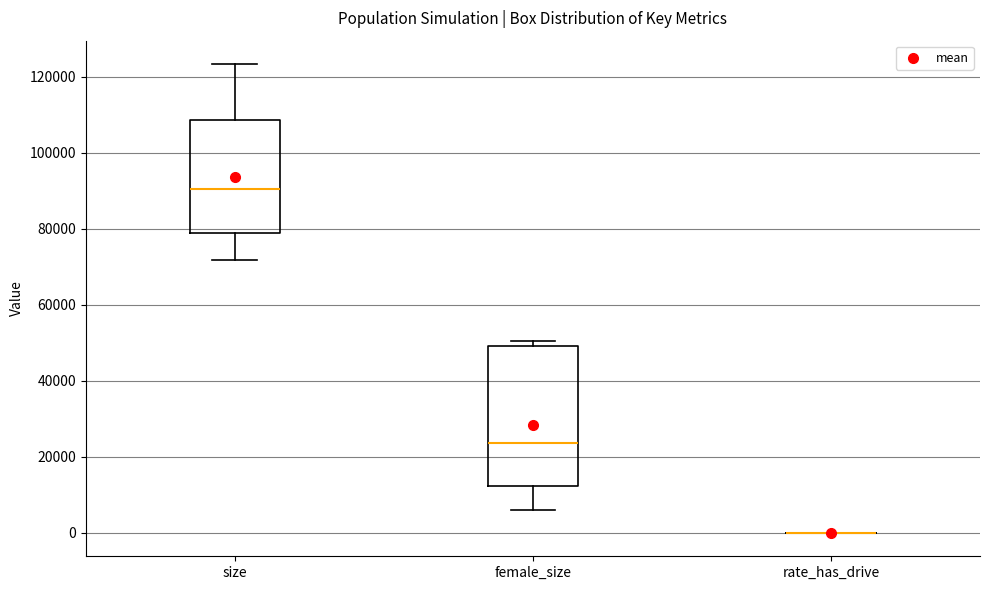

Reading left to right, transcribe this box plot: for each box, give where its median line is, the range the box spans, and where its two whiskers end, as read against the y-axis. The values are not printed on the chart, so give them approximately, as read against the axis.

size: median 90000, box 78000 to 108000, whiskers 72000 to 124000
female_size: median 24000, box 12000 to 50000, whiskers 6000 to 50000 (just above the box's upper edge)
rate_has_drive: box collapsed to a line at 0, whiskers 0 to 0